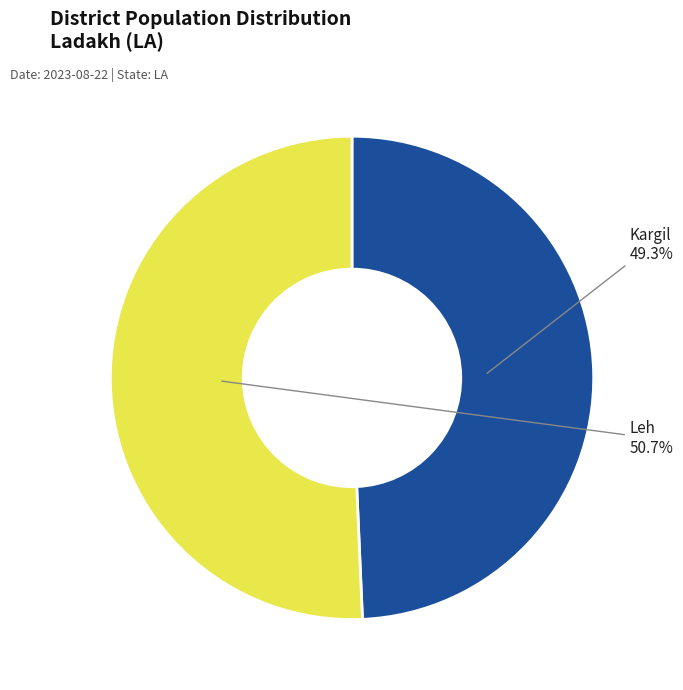

Combined, what portion of the pie is Leh and Kargil?

100.0%